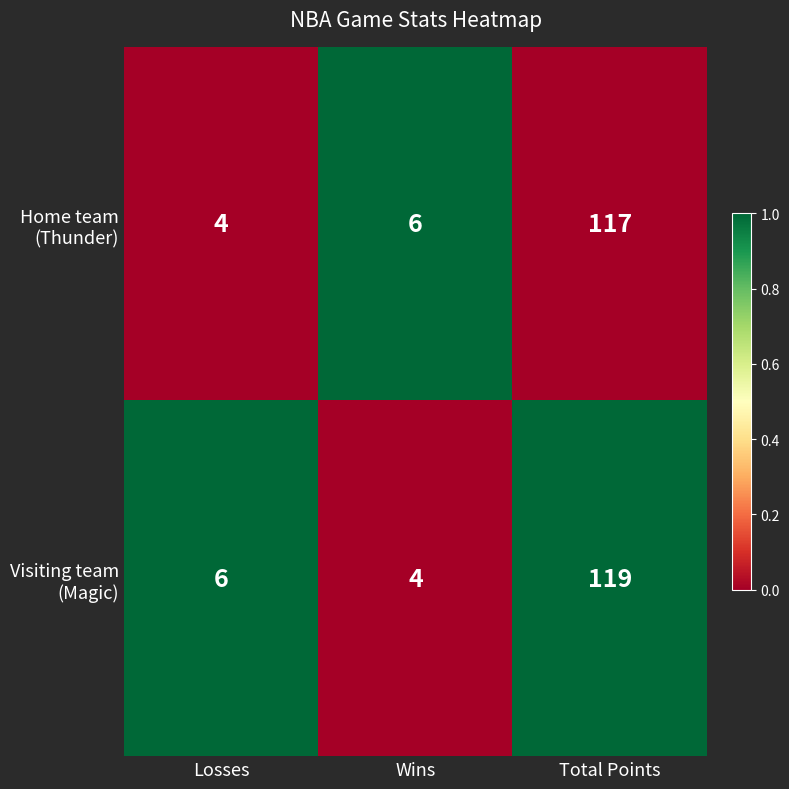

Count the number of categories in the chart.

3